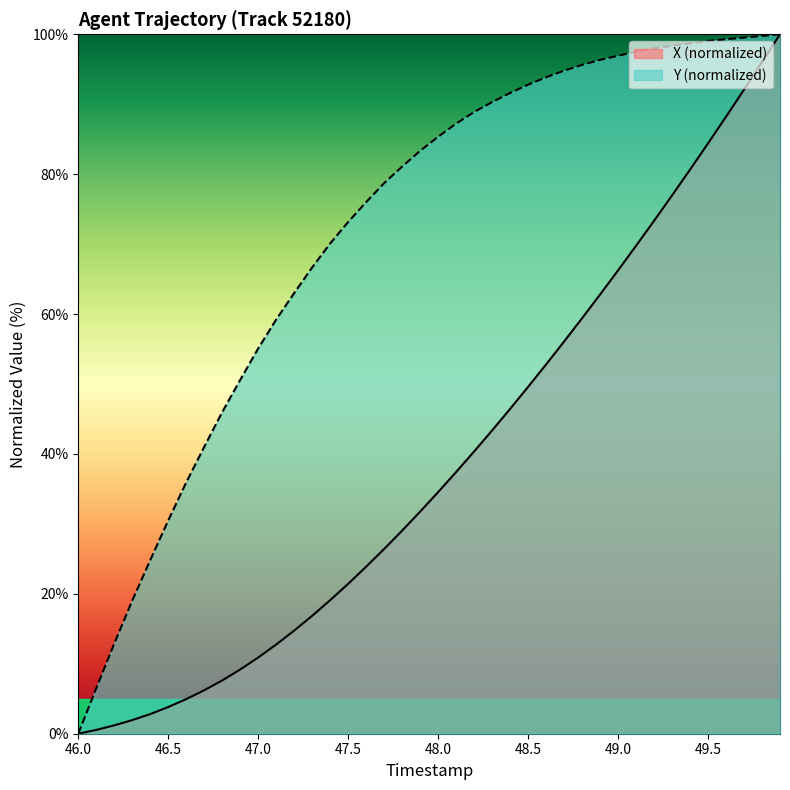

Which series has the largest total across all categories?

Y (normalized)